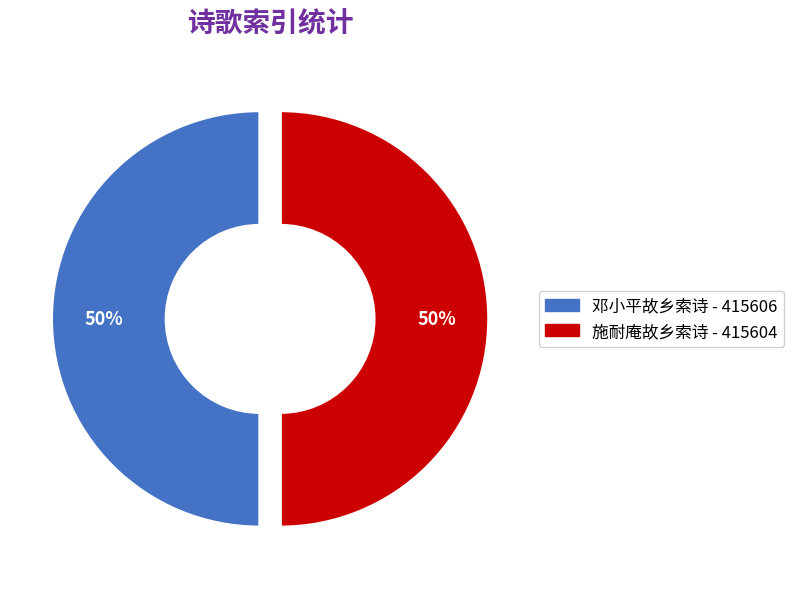

Approximately how many times larger is the value at 邓小平故乡索诗 compared to 施耐庵故乡索诗?

1.0